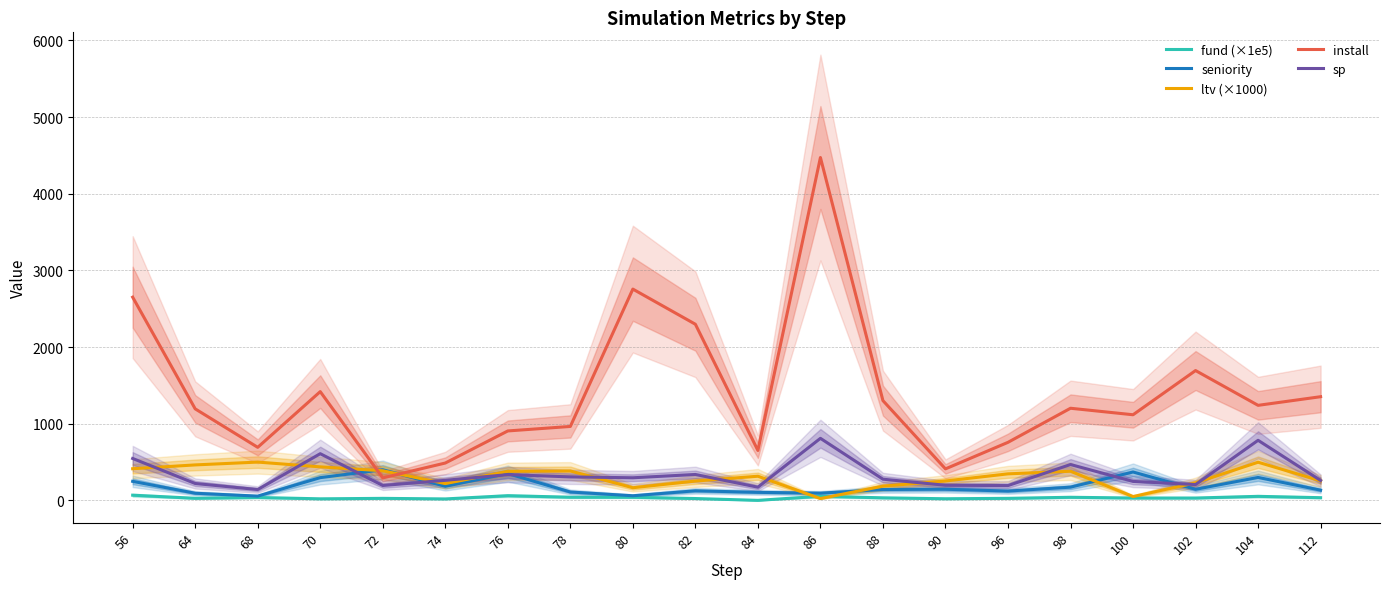

The value of sp at 88 is 107.6. True or false?

False